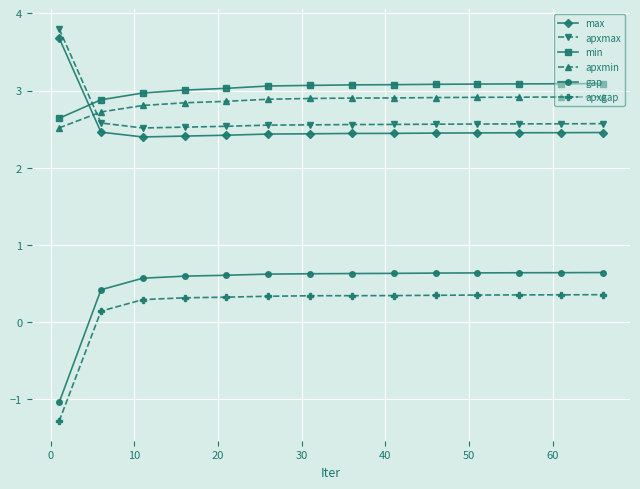

What is the sum of all max values?

35.4